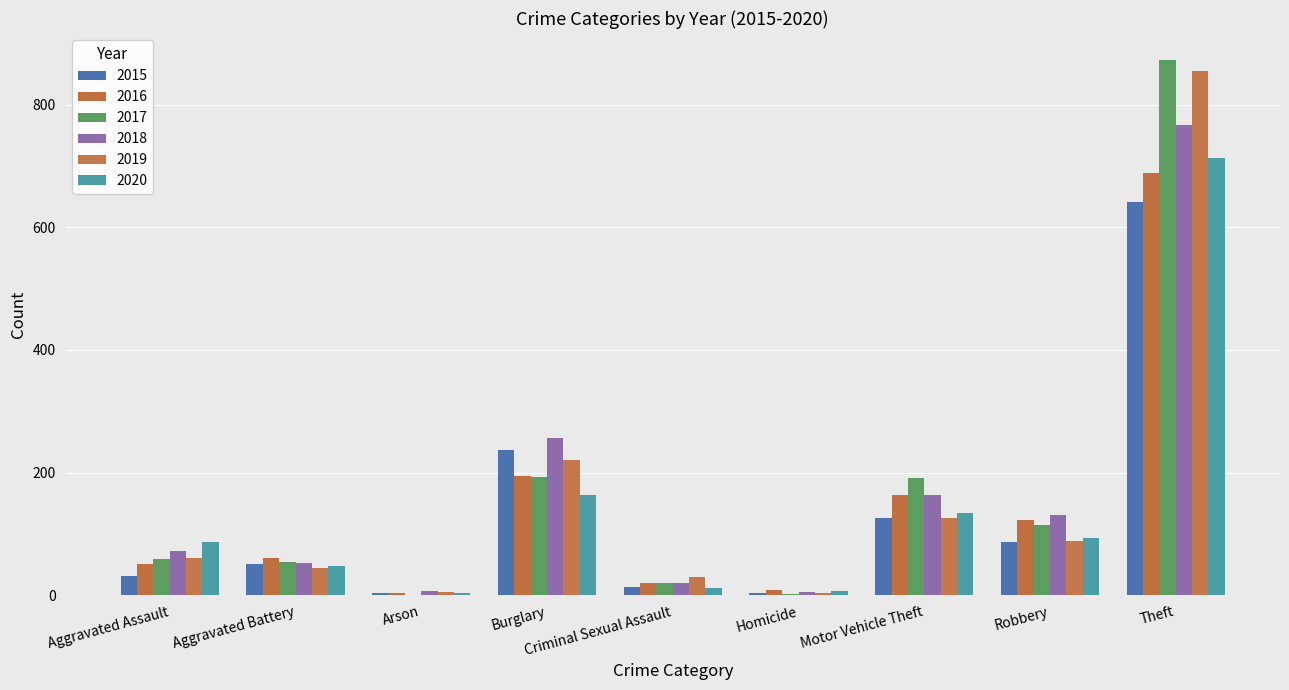

What are all the series names shown in the legend?

2015, 2016, 2017, 2018, 2019, 2020